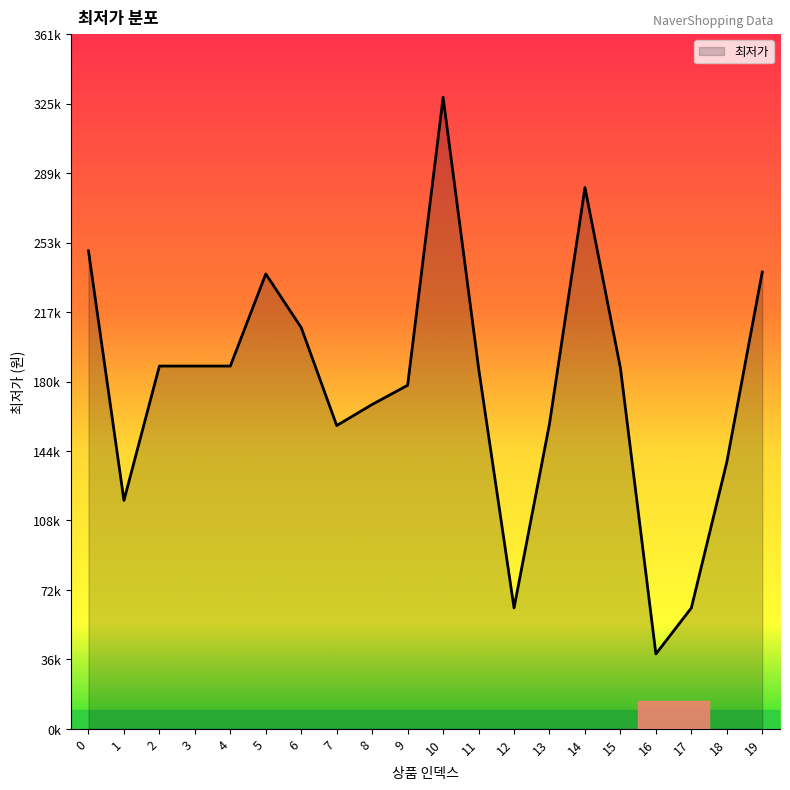

Does the chart display data point markers on the line(s)?

No